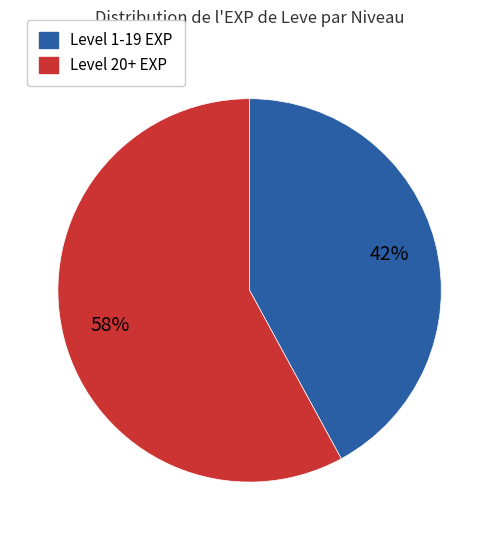

Is it true that Level 1-19 EXP is 42% of the pie?

True